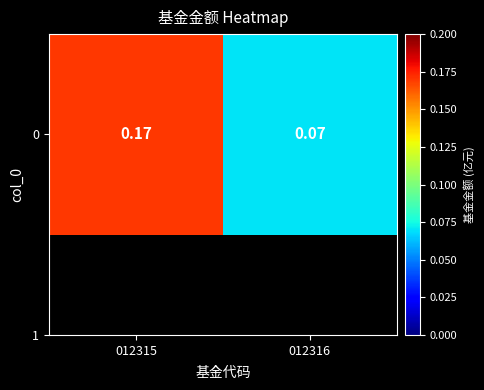

Rank the categories by value from lowest to highest.

012316, 012315